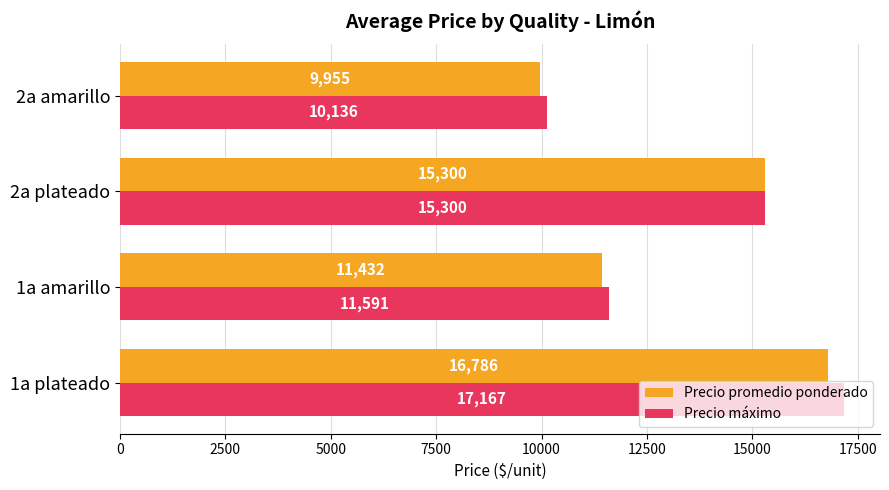

What is the difference between the second highest and minimum values in the Precio promedio ponderado series?

5345